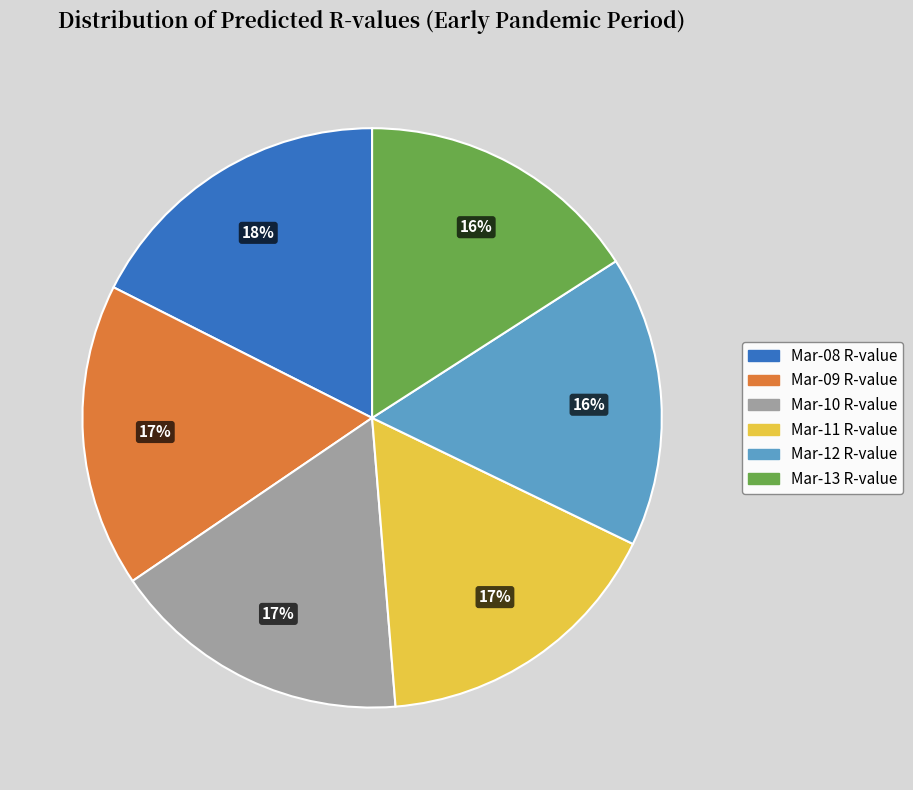

Is there a majority slice in this chart?

No